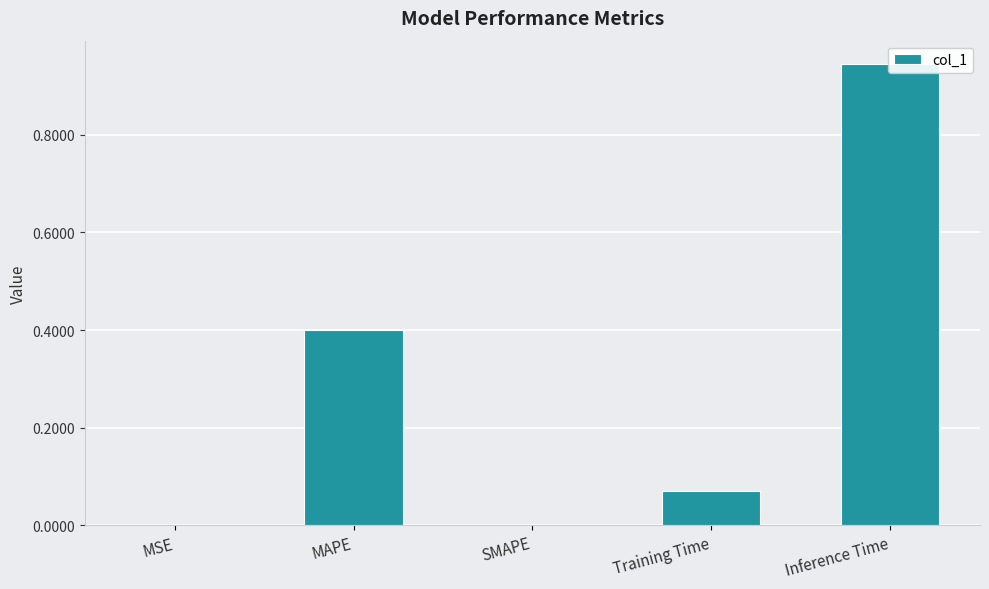

What is the value of the 4th bar from the left?

0.1